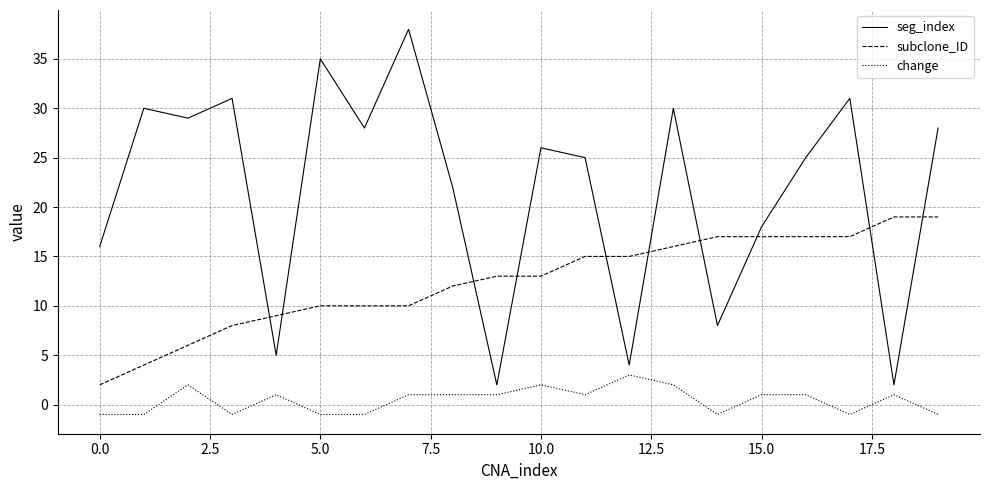

What is the sum of all seg_index values?

433